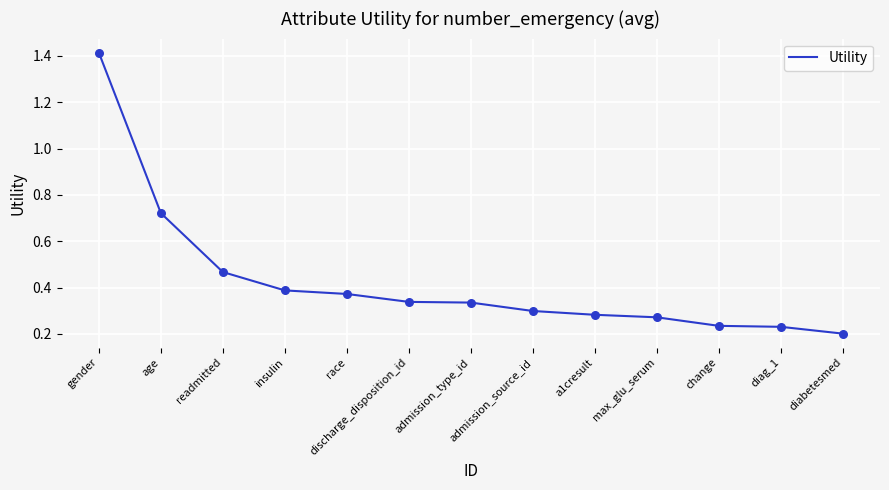

What is the change in value from insulin to diabetesmed?

-0.2